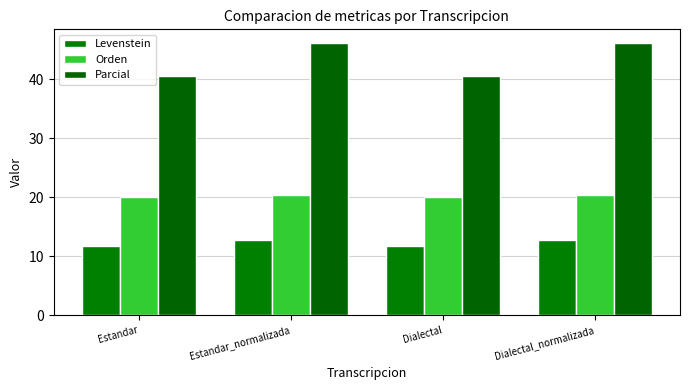

Rank the series by their average value, from highest to lowest.

Parcial, Orden, Levenstein